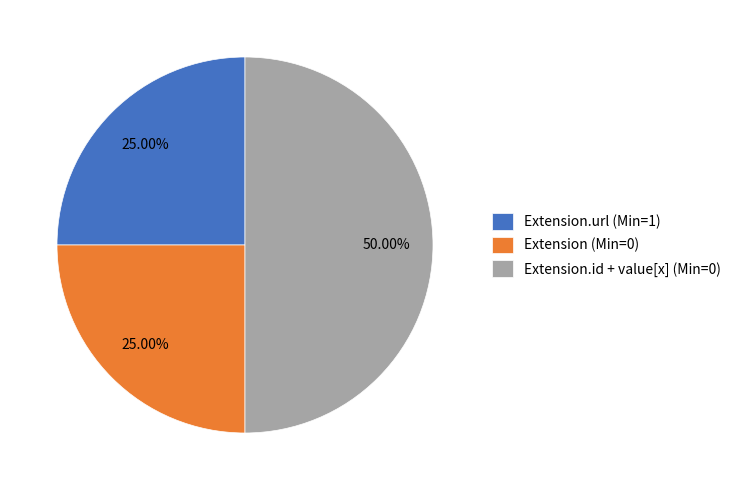

To the nearest percent, what is the average slice percentage?

33%